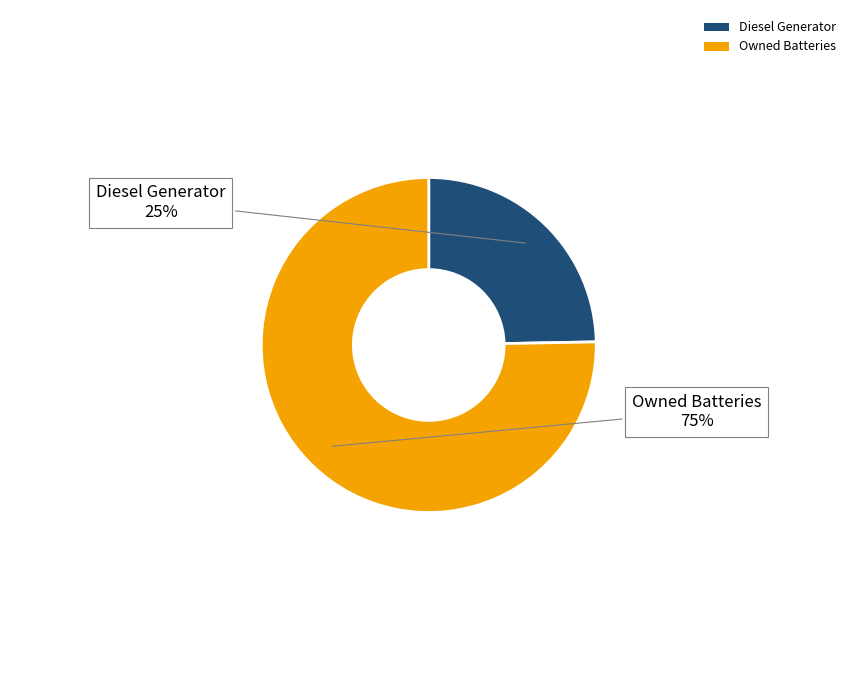

The Diesel Generator slice represents 12% of the pie. True or false?

False